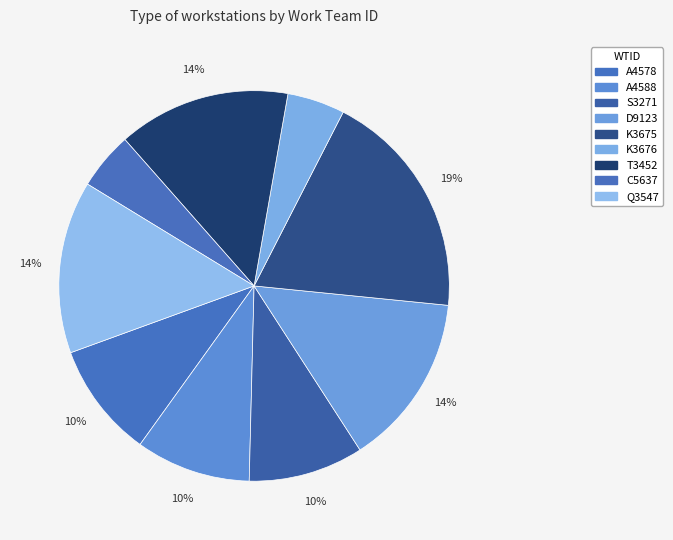

How many segments does this pie chart have?

9